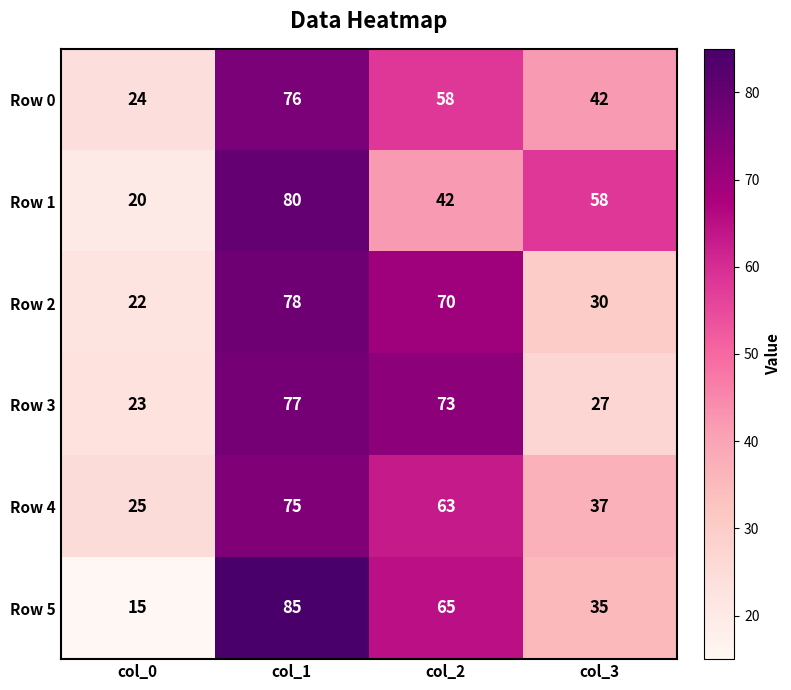

What is the spread (max minus min) of values at col_2?

31